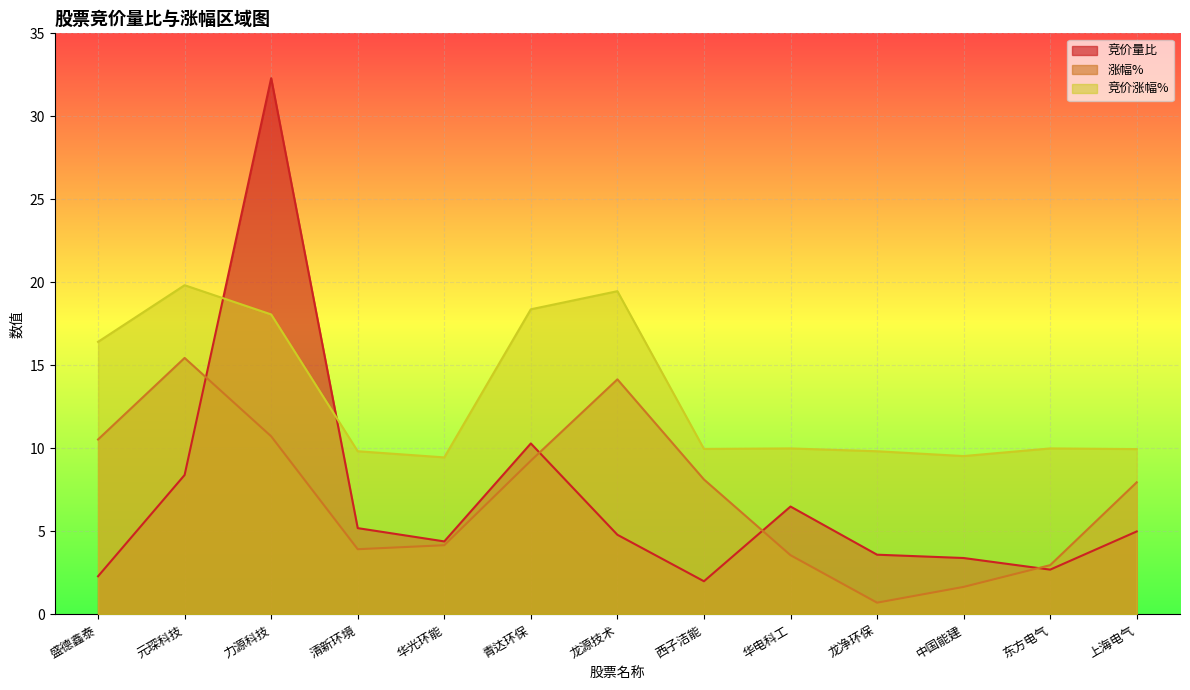

Rank the categories by 涨幅% value from lowest to highest.

龙净环保, 中国能建, 东方电气, 华电科工, 清新环境, 华光环能, 上海电气, 西子洁能, 青达环保, 盛德鑫泰, 力源科技, 龙源技术, 元琛科技